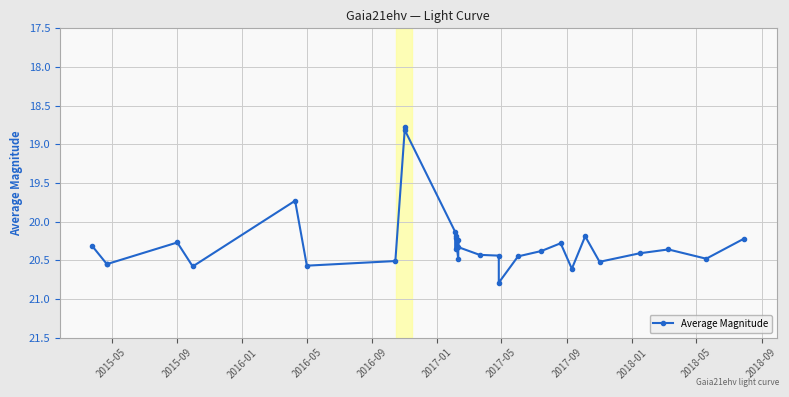

At which label does the data first exceed 20?

2015-05